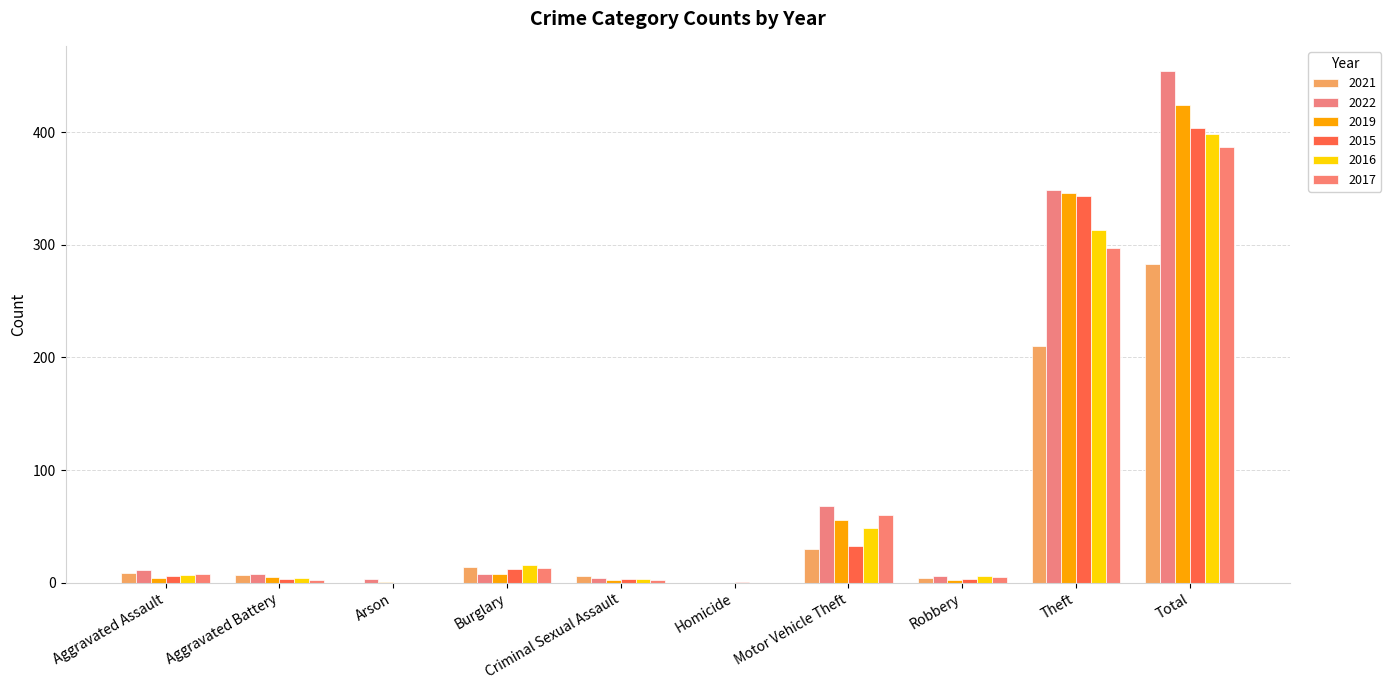

Which series has the widest spread of values?

2022